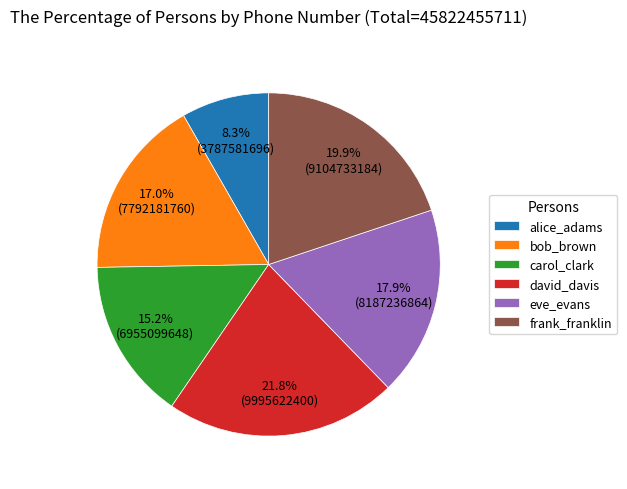

To the nearest percent, what is the combined percentage of alice_adams and carol_clark?

23%